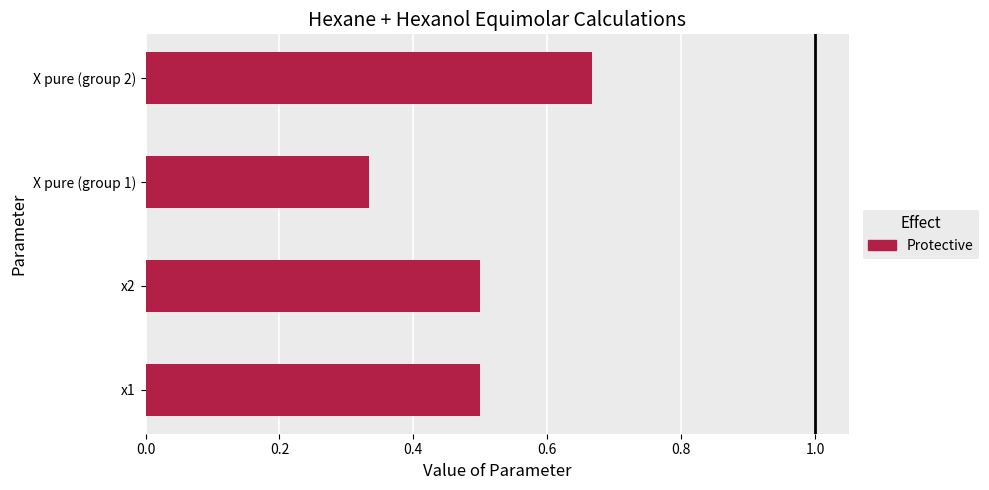

Which label corresponds to the largest value in the chart?

X pure (group 2)